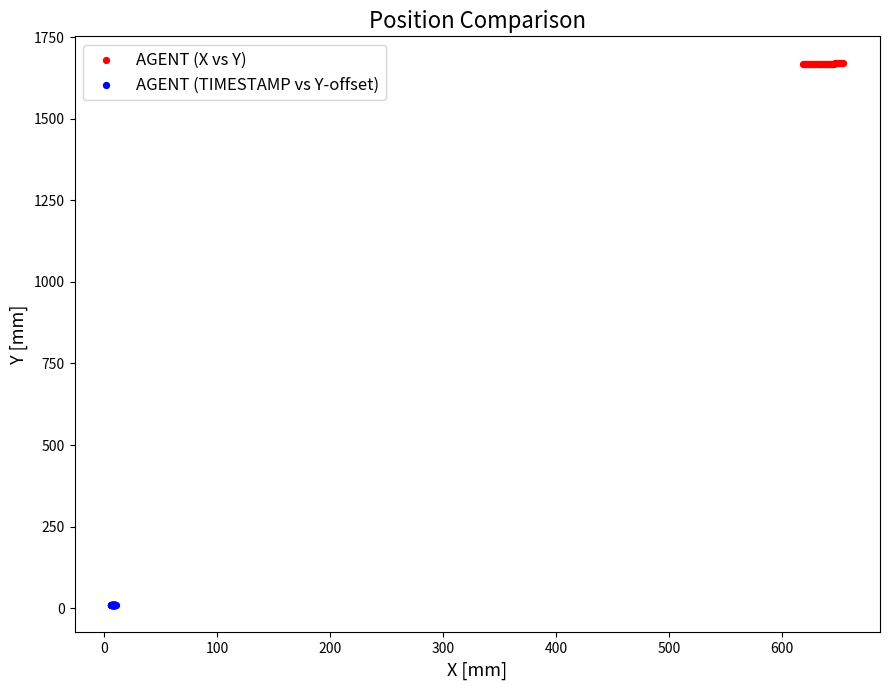

Which series reaches the maximum Y coordinate?

AGENT (X vs Y)